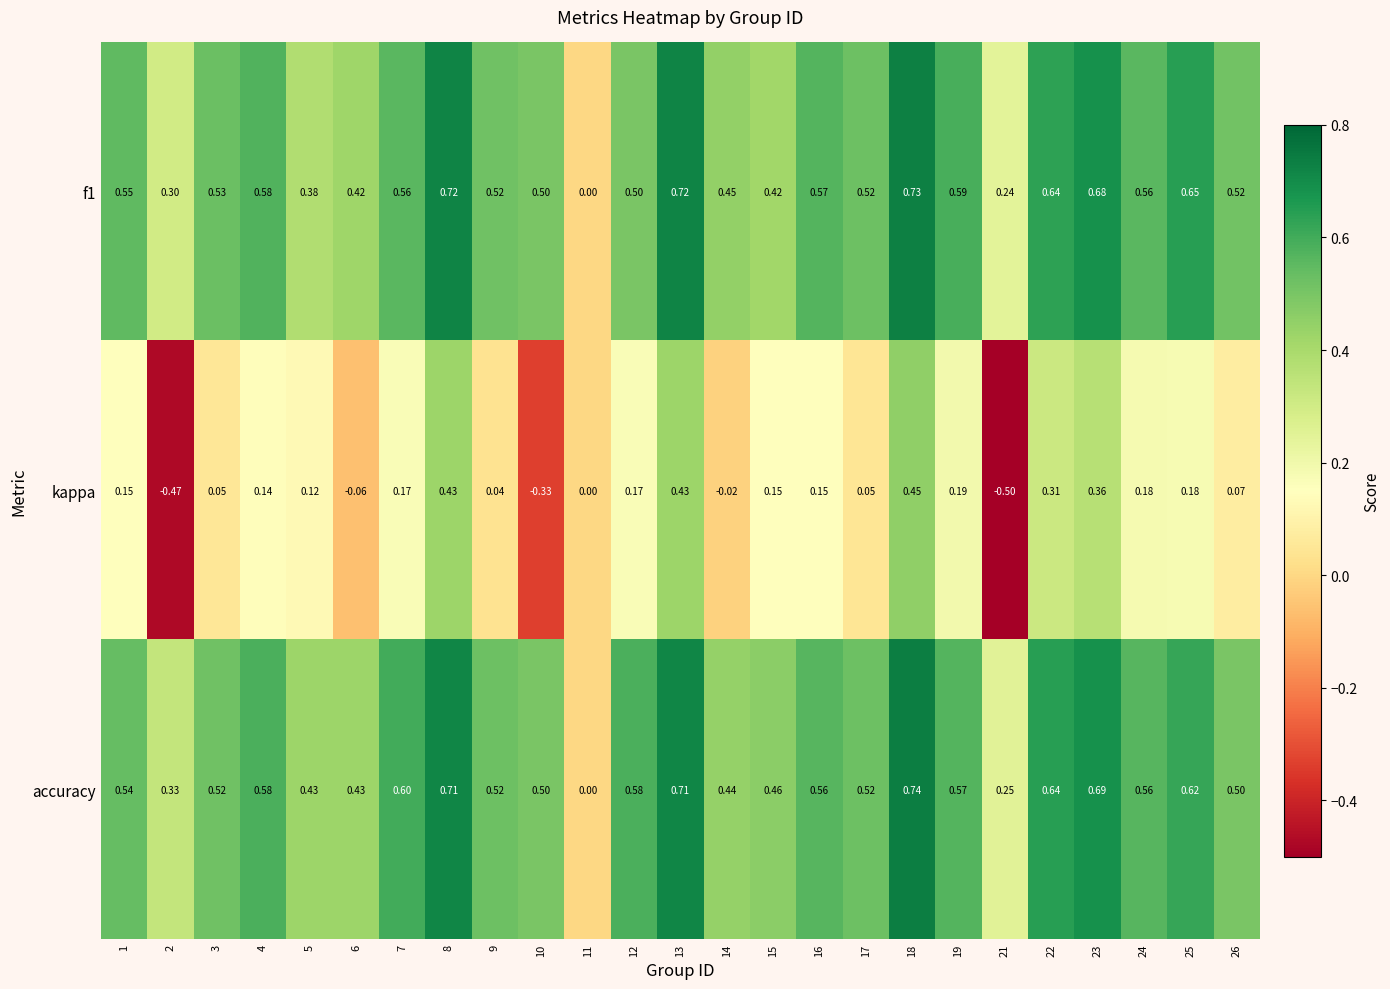

Which series has the largest total across all categories?

accuracy